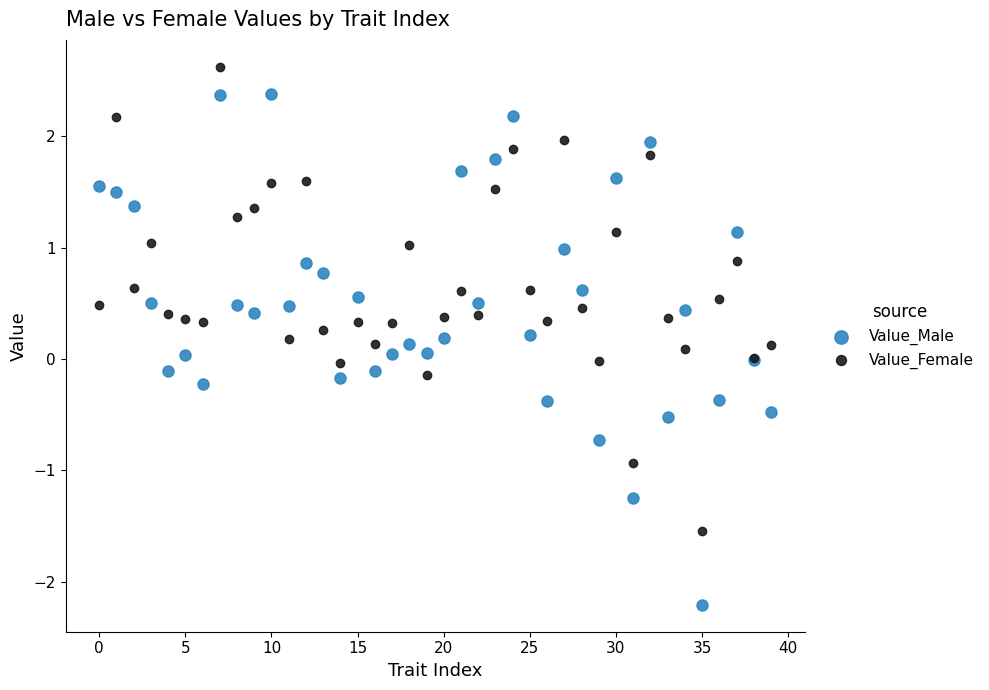

Which series contains the highest Y value?

Value_Female